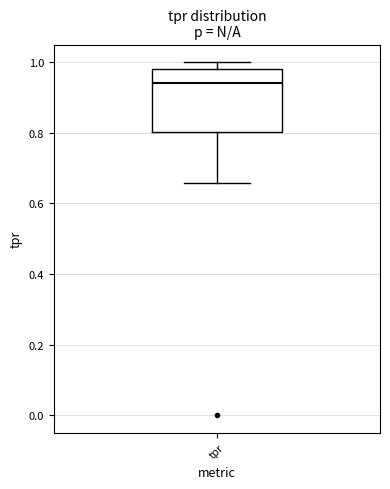

Transcribe this box plot: give where the median line is, the range the box spans, and where the two whiskers end, as read against the y-axis. The values are not printed on the chart, so give them approximately, as read against the axis.

median 0.94, box 0.80 to 0.98, whiskers 0.66 to 1.00